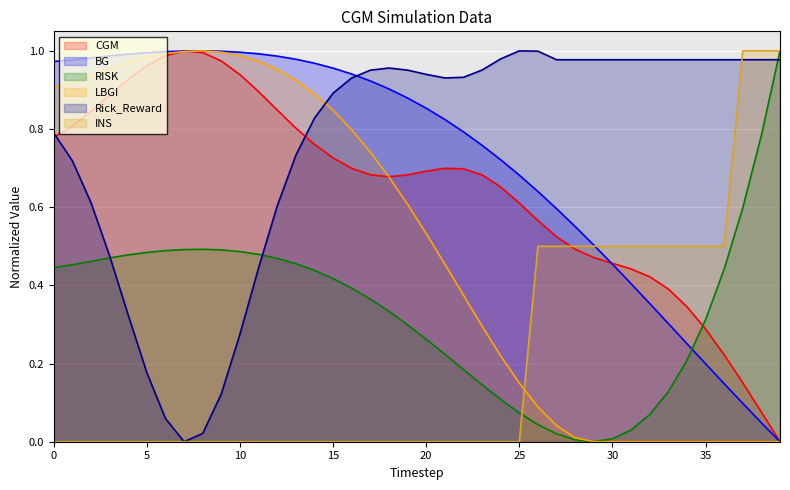

What is the sum of the BG values at 31 and 26?

1.0